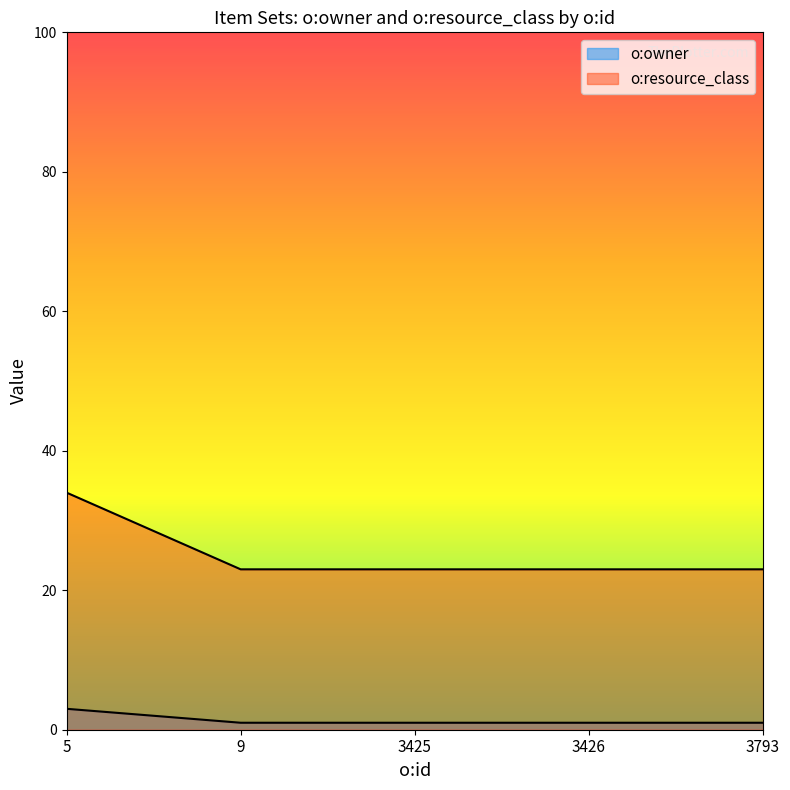

Reading right to left, extract all data points from this chart.

o:owner: 3793=1	3426=1	3425=1	9=1	5=3
o:resource_class: 3793=23	3426=23	3425=23	9=23	5=34